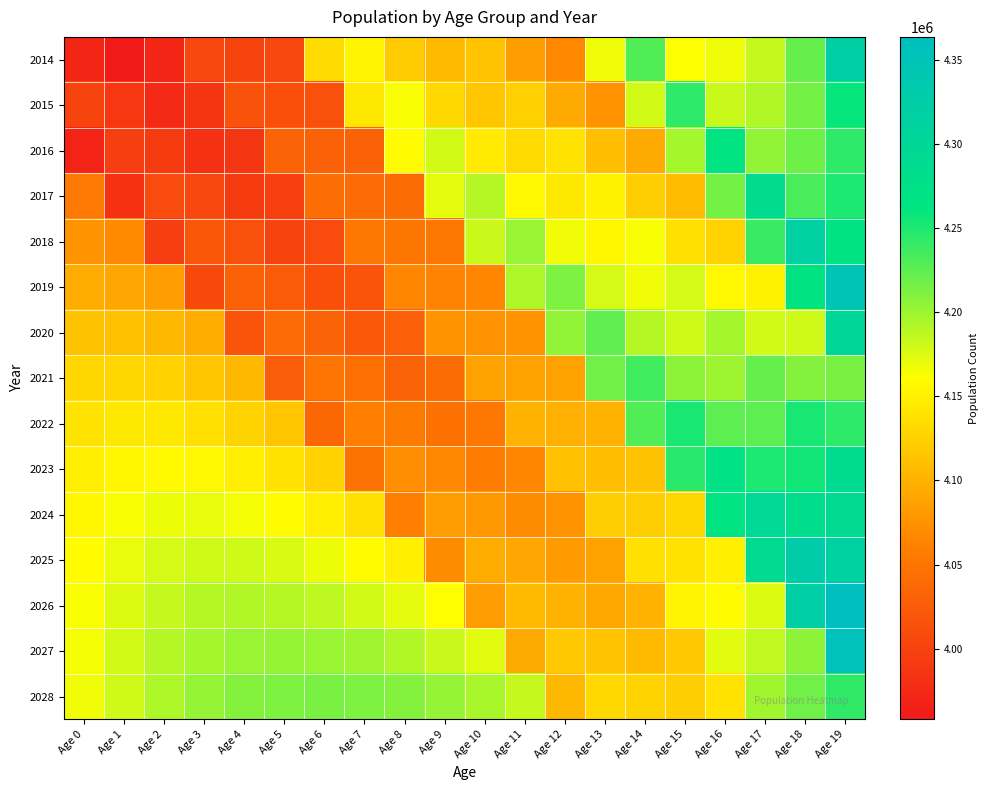

Which has a higher value, Age 6 or Age 11?

Age 6